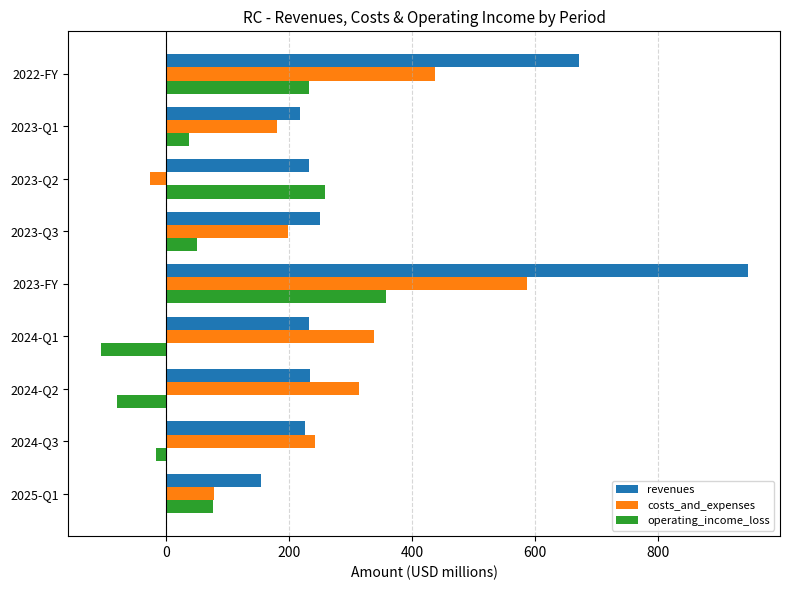

Count the number of data series in this chart.

3